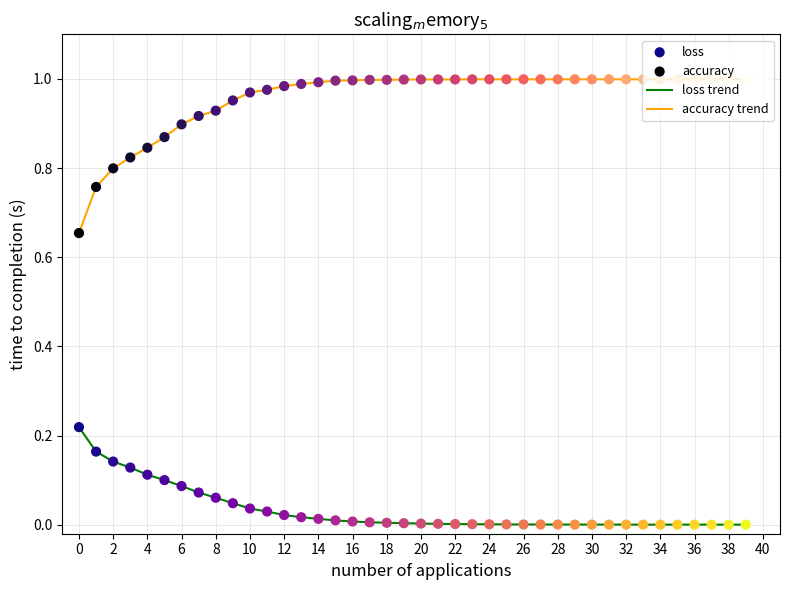

Which series has the largest total across all categories?

accuracy trend